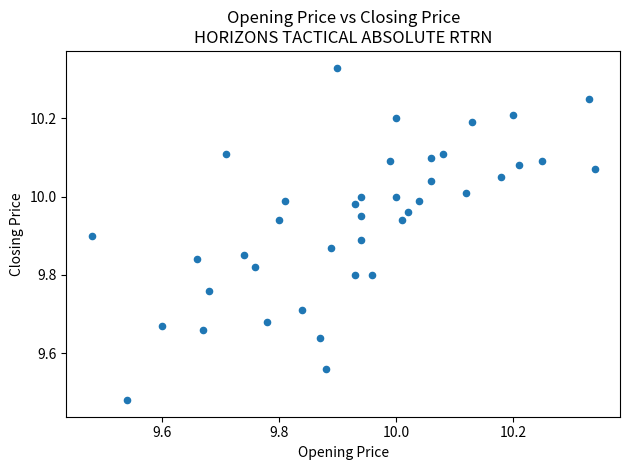

What is the range of X values (max minus min)?

0.9